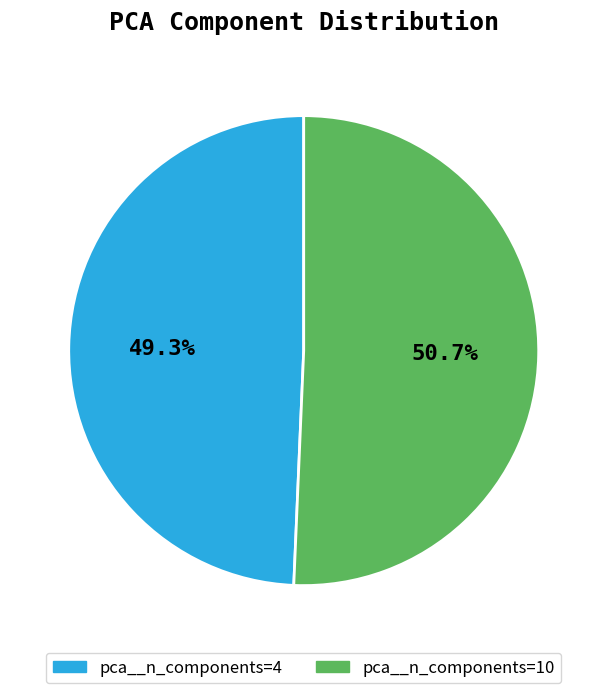

To the nearest percent, what percentage of the pie is pca__n_components=4?

49%